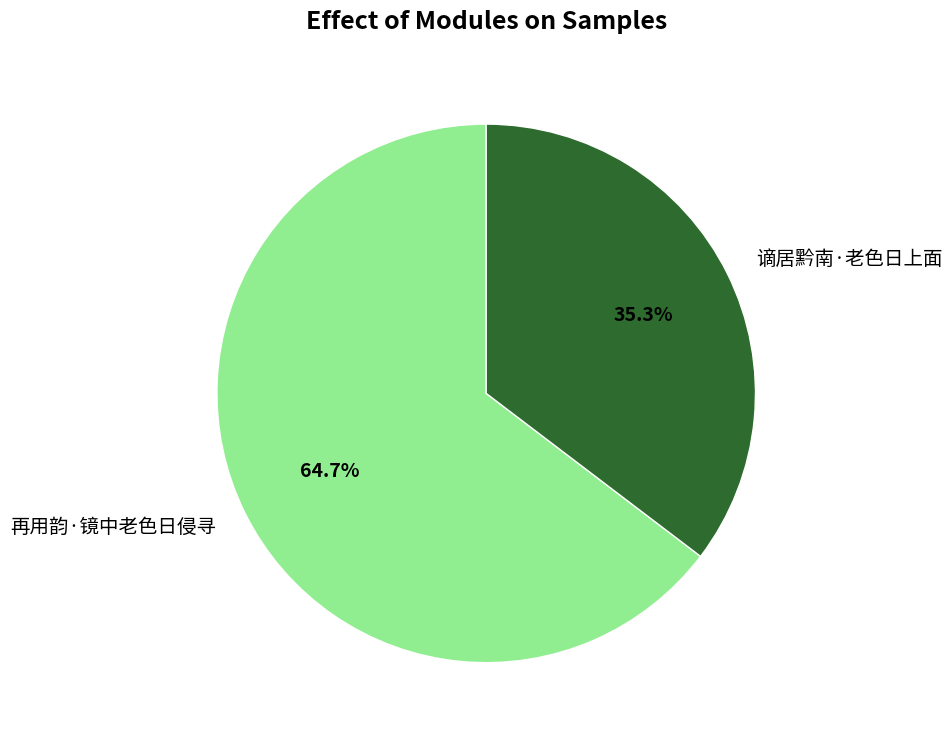

To the nearest percent, what is the difference between the largest and smallest slice percentages?

29%